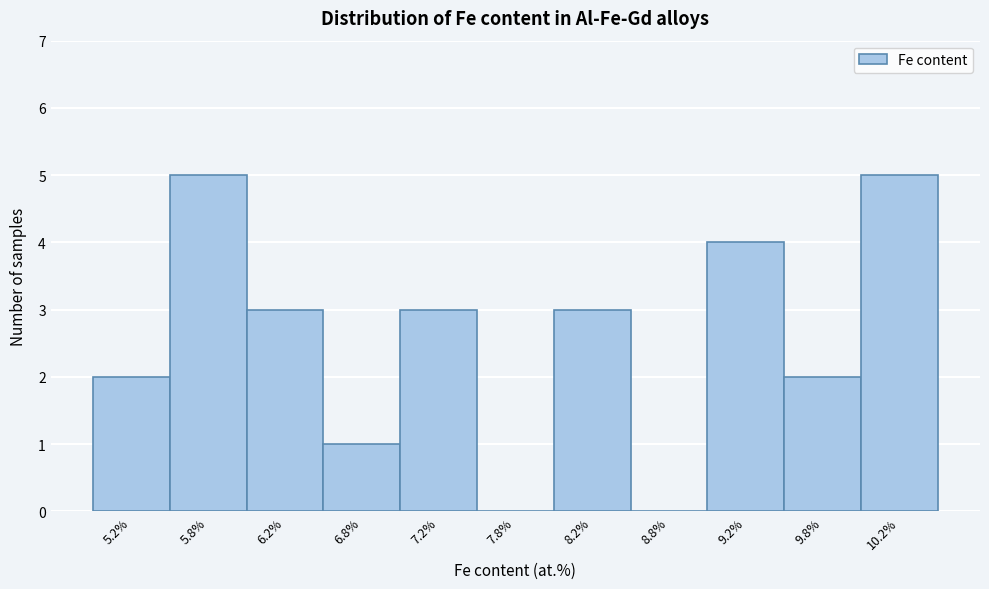

What is the height of the bar covering 6.0 to 6.5 on the x-axis? The values are not printed on the chart, so give them approximately, as read against the axis.

3